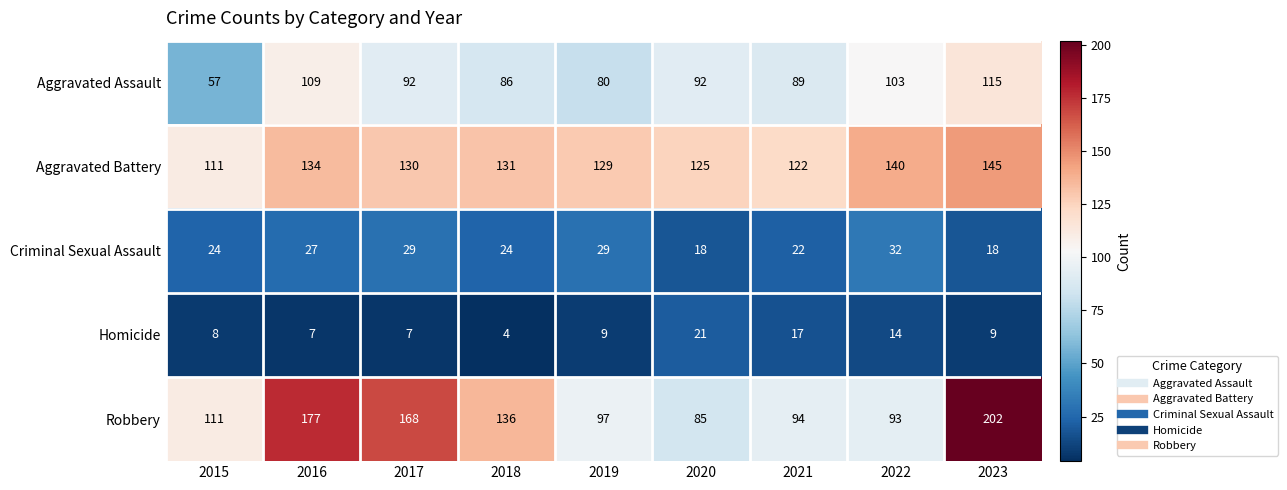

At which label is Homicide closest to 12?

2022